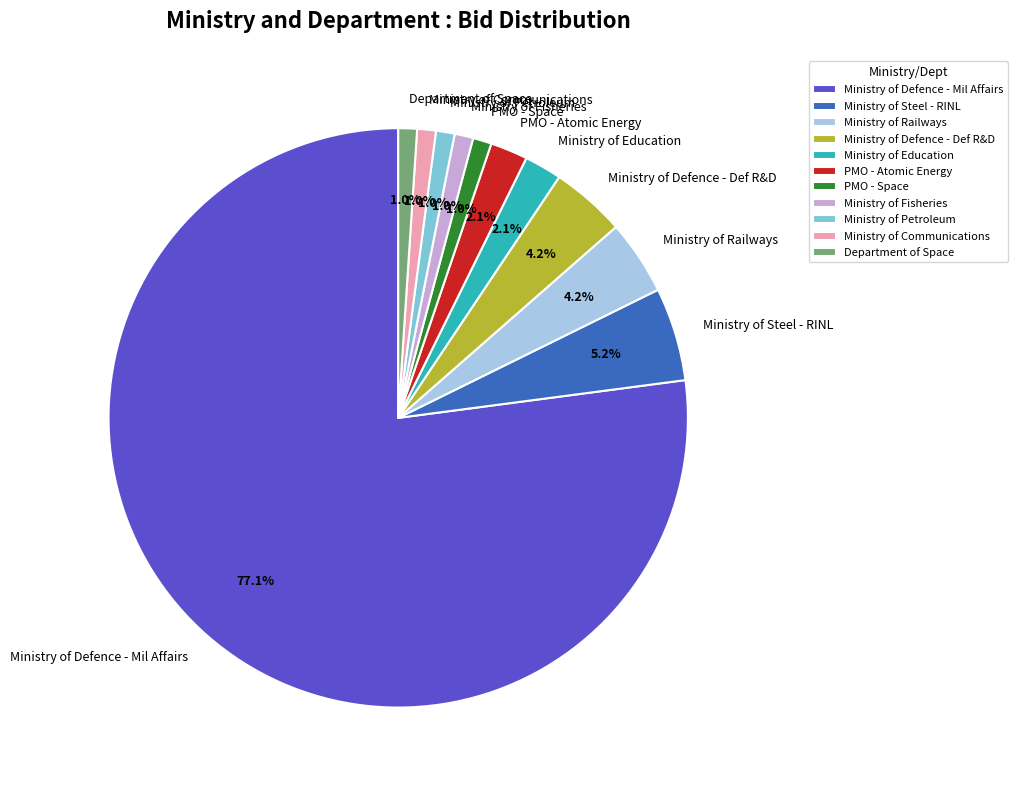

Does Ministry of Defence - Mil Affairs represent more than half of the total?

Yes